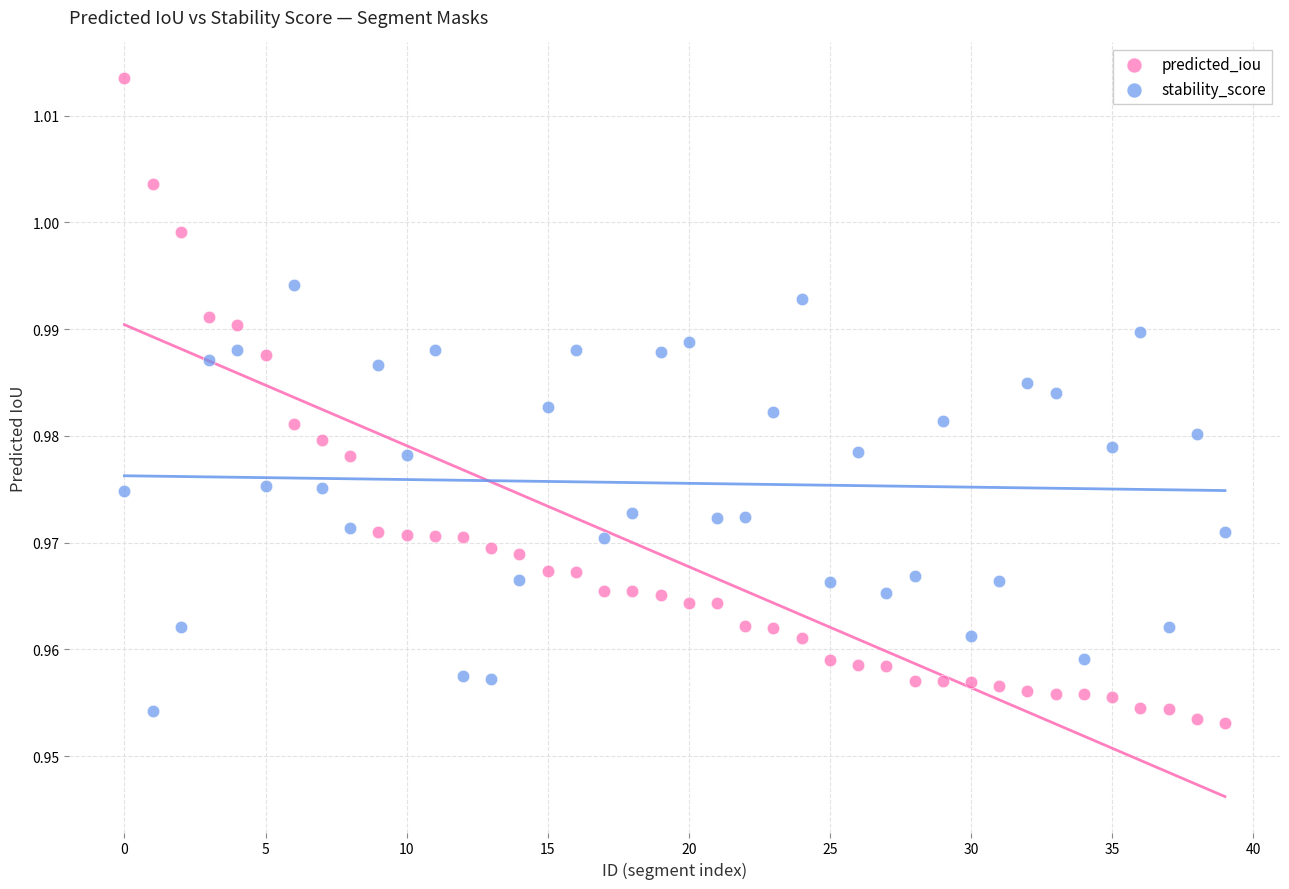

Which series has the largest Y range (max minus min)?

predicted_iou